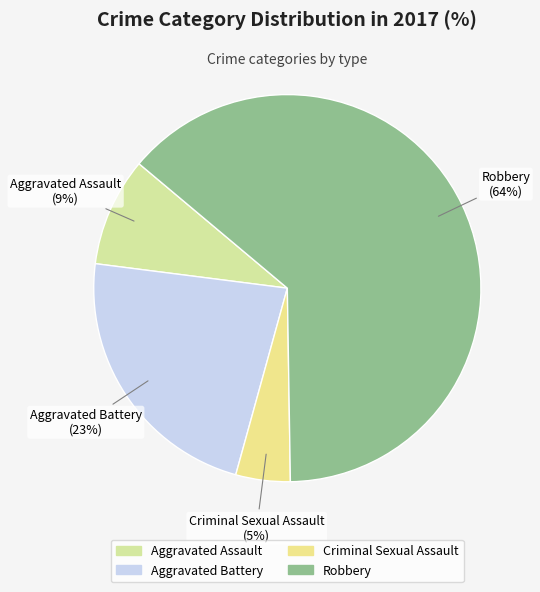

To the nearest percent, what is the average slice percentage?

25%